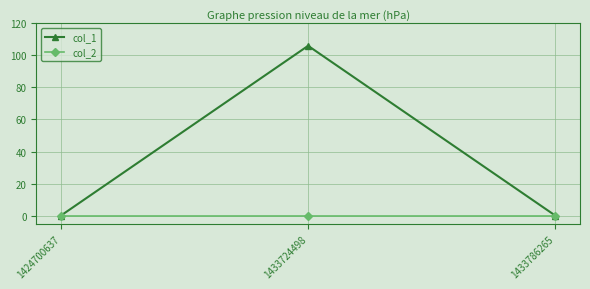

Which series has the largest range (max minus min)?

col_1